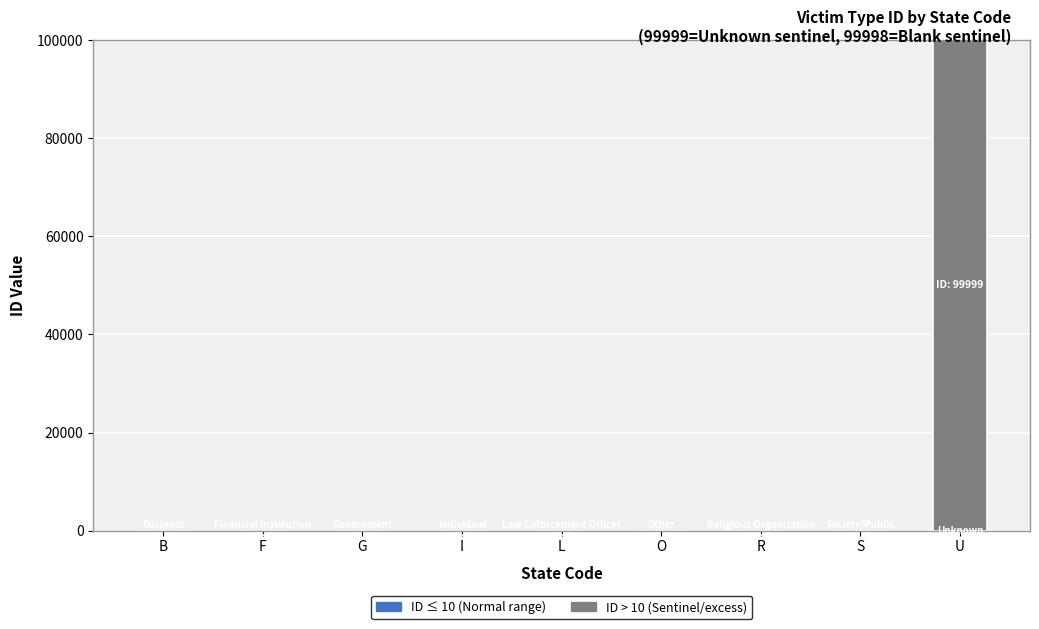

At which category is the sum across all series the highest?

U